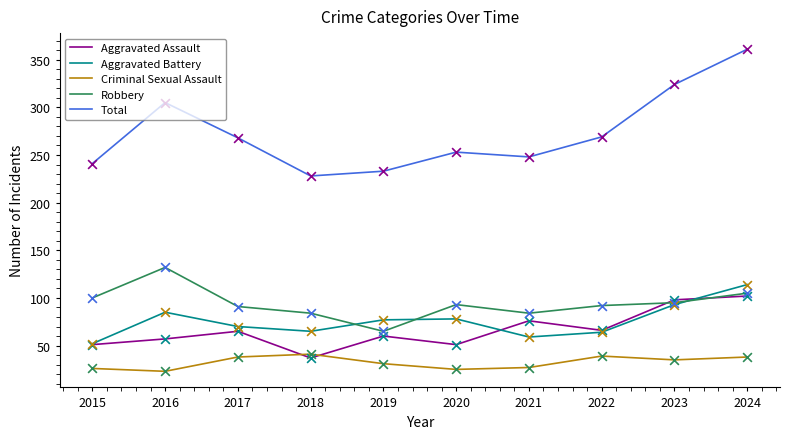

Between 2016 and 2020, which series saw the biggest shift?

Total